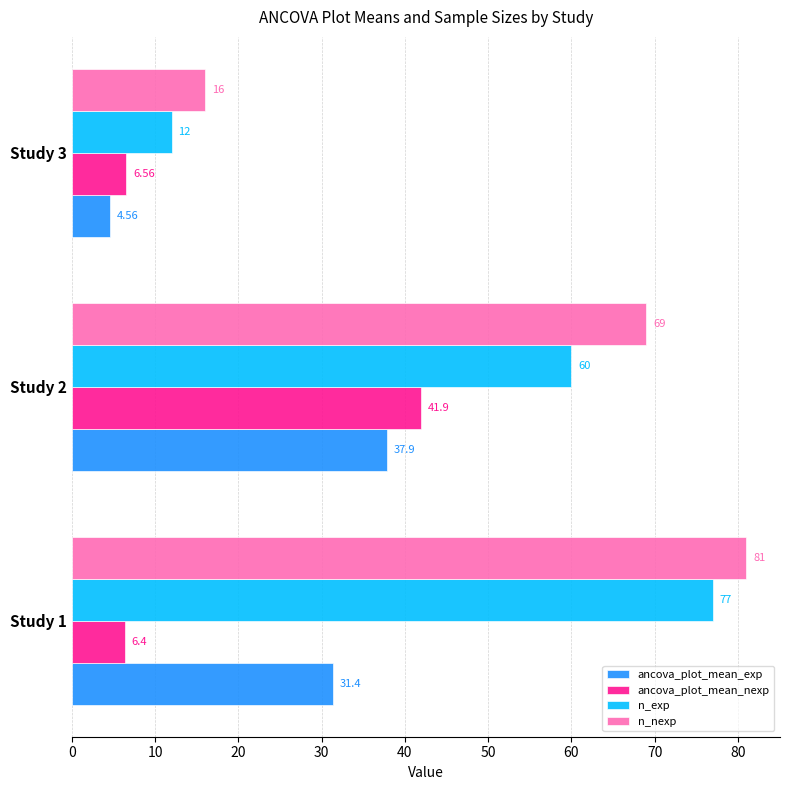

What is the maximum value shown in the chart?

81.0